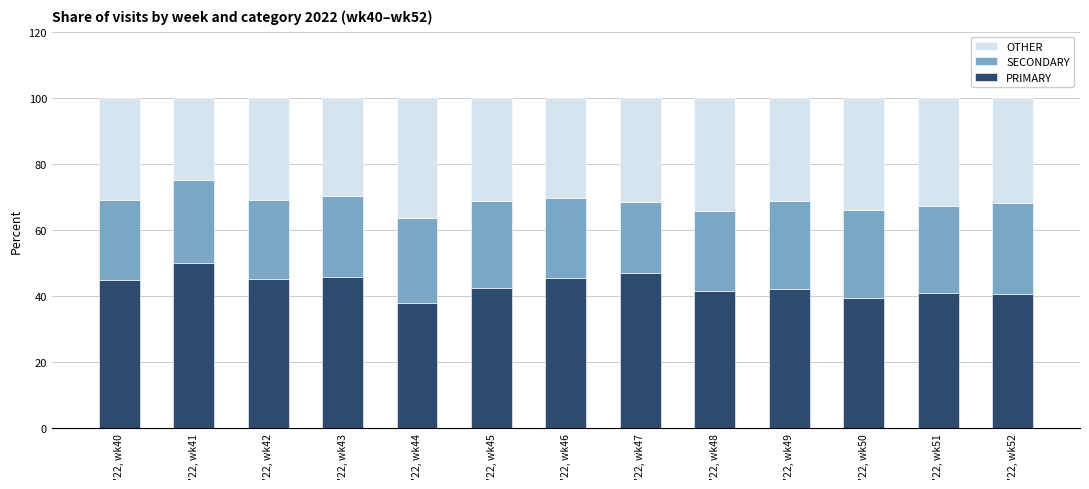

The value of PRIMARY at '22, wk40 is 76.3. True or false?

False